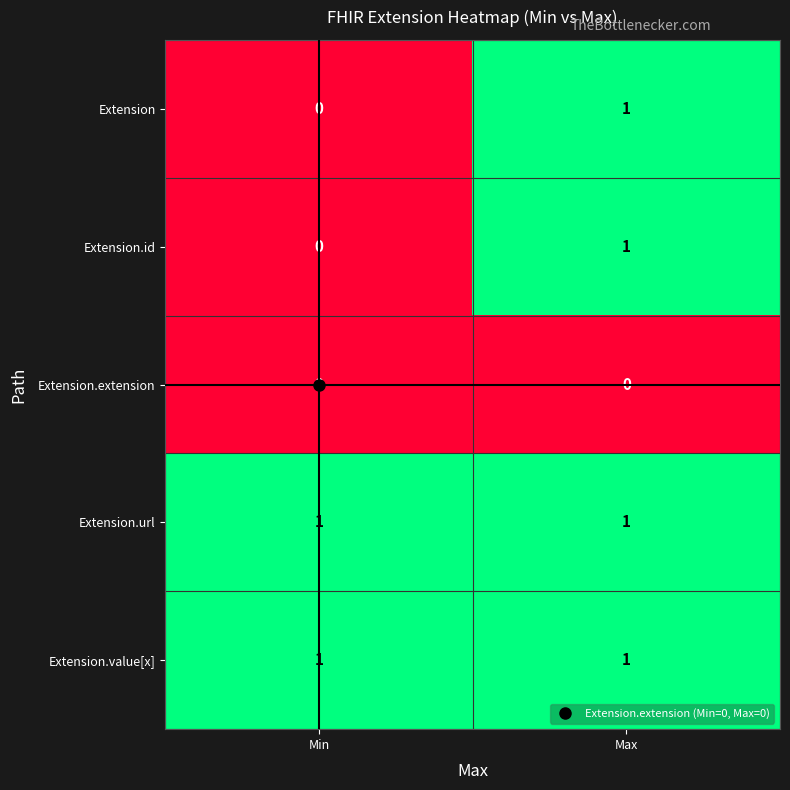

At which label is Extension.id closest to 0?

Min